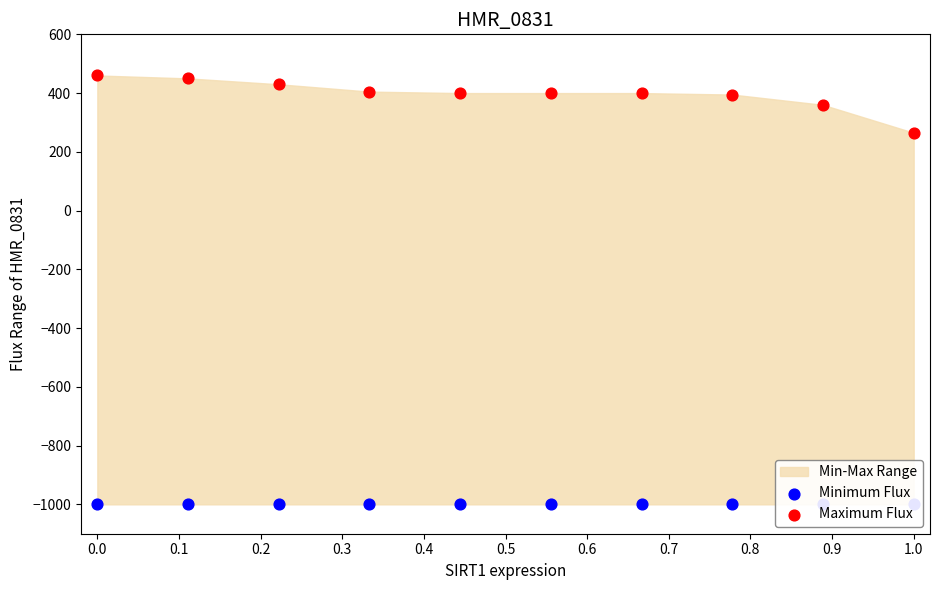

Which series contains the lowest Y value?

Minimum Flux